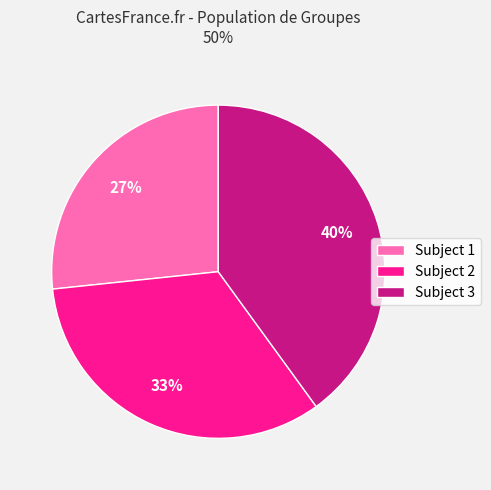

Count the number of slices in the pie.

3